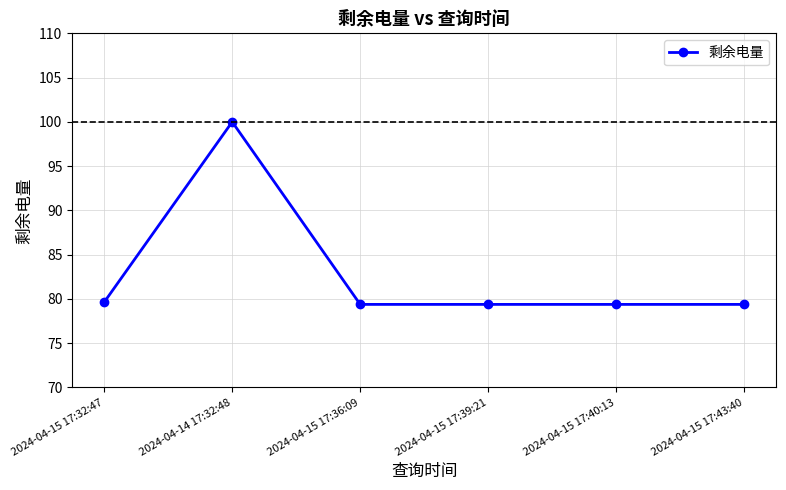

What is the label of the 1st point from the right?

2024-04-15 17:43:40